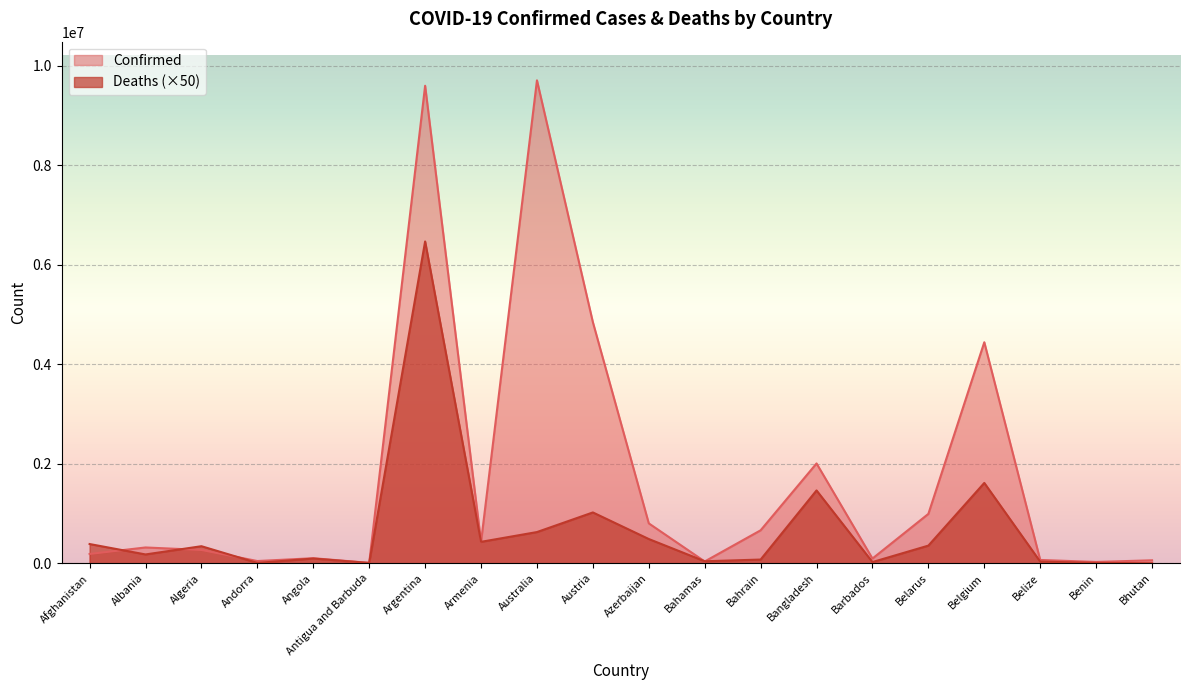

Which category has the lowest value in the Deaths series?

Bhutan